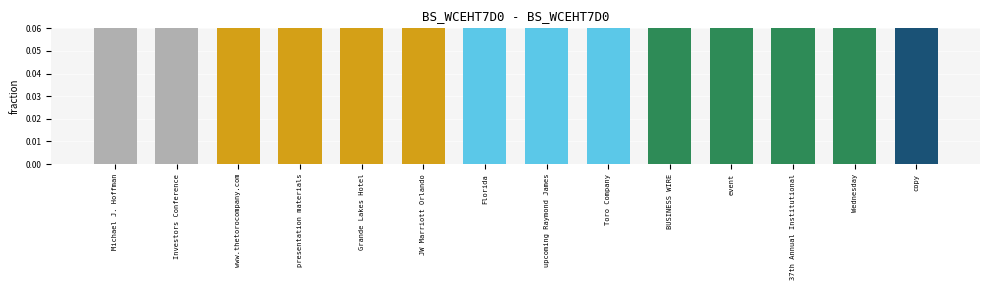

What is the difference between the second highest and second lowest values?

0.2